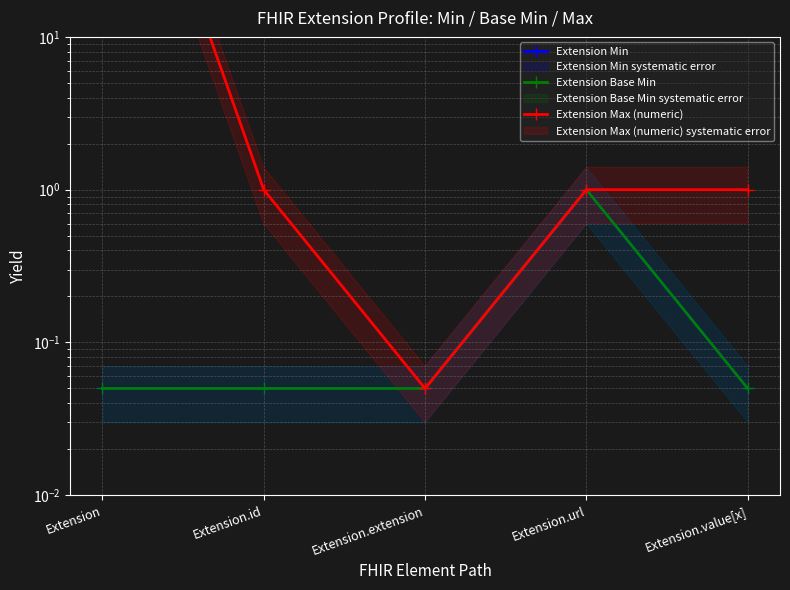

The value of Extension Max (numeric) at Extension.id is 1.0. True or false?

True